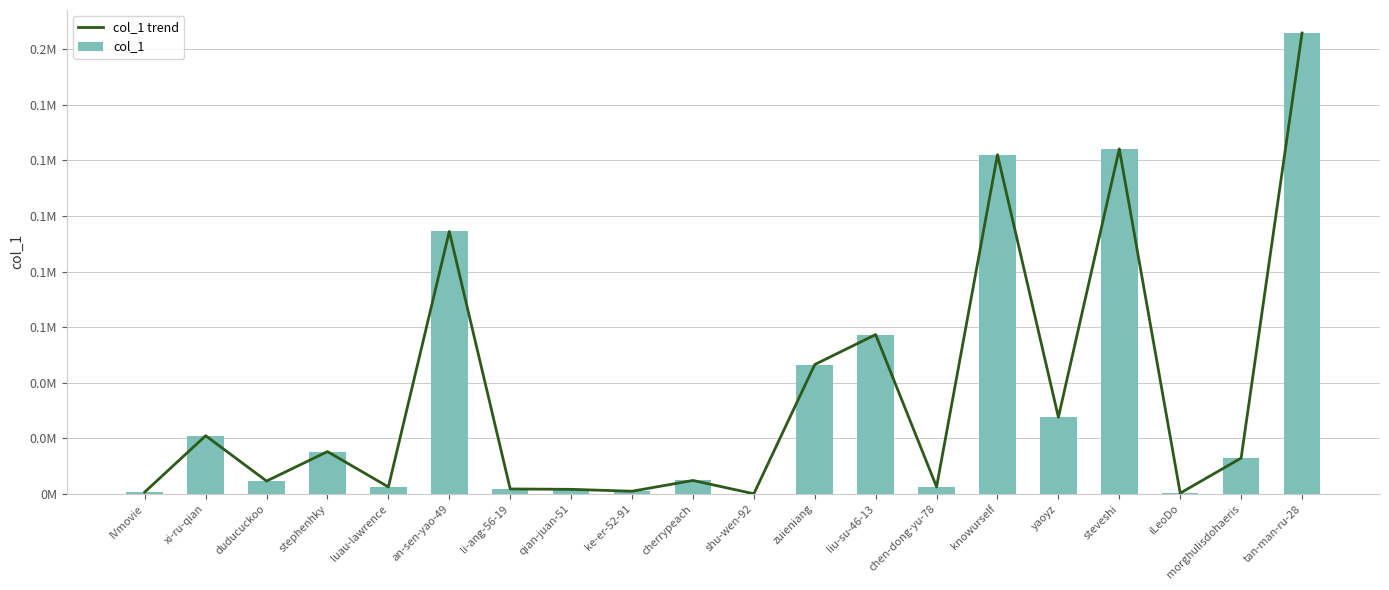

What is the minimum value shown in the chart?

57